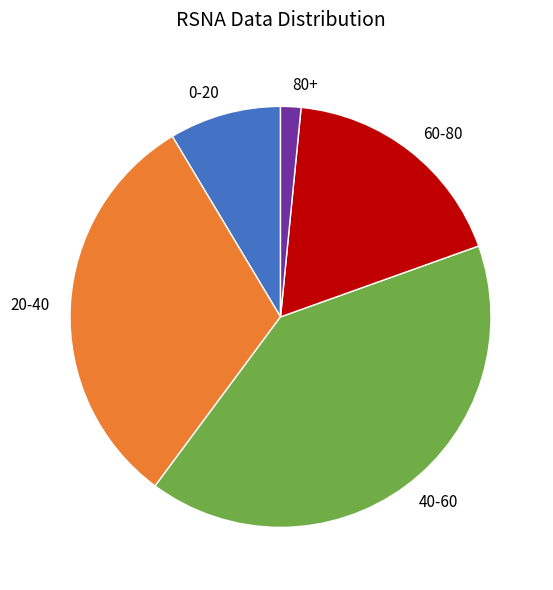

Do 80+ and 40-60 together represent more than half of the pie?

No